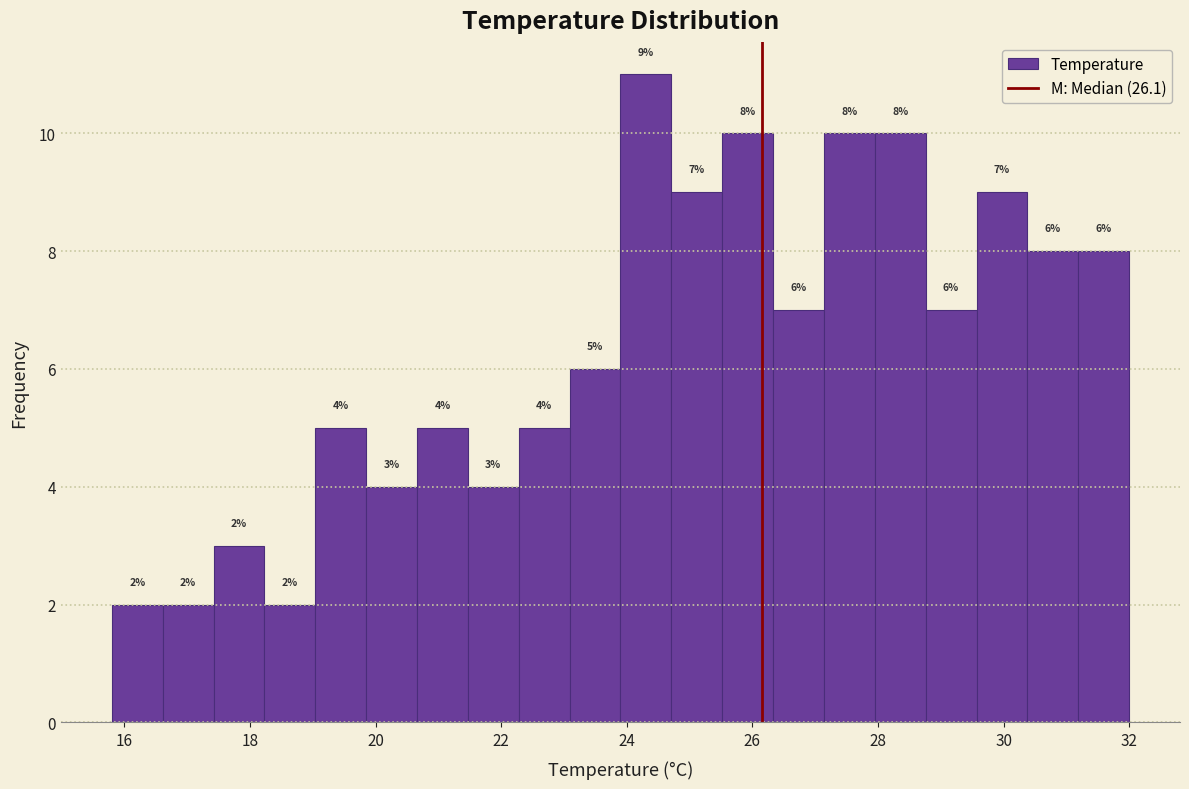

Which range on the x-axis has the tallest bar?

24.0 to 24.8